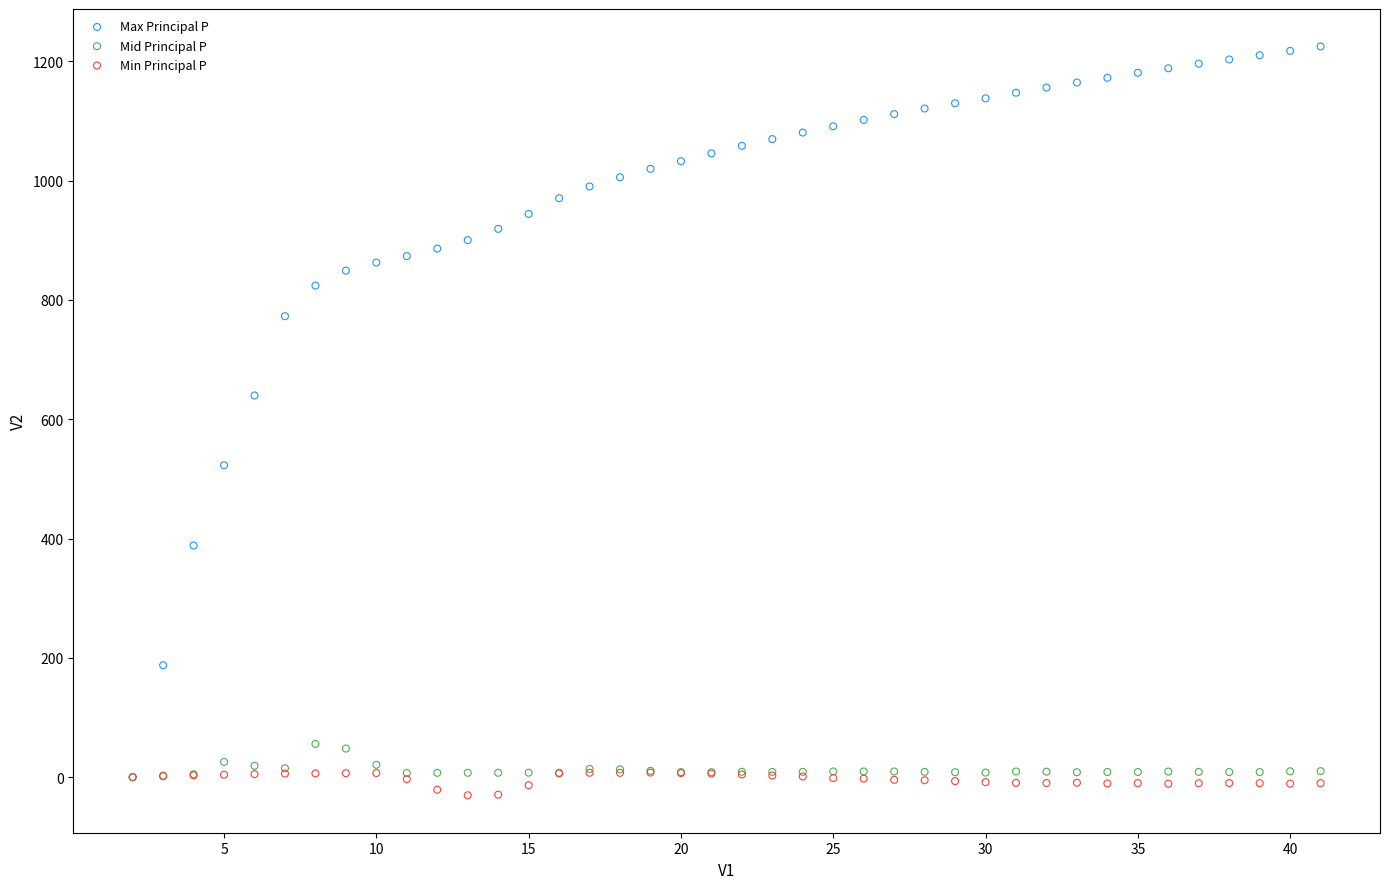

Across all series, what Y value is closest to 597?

639.7